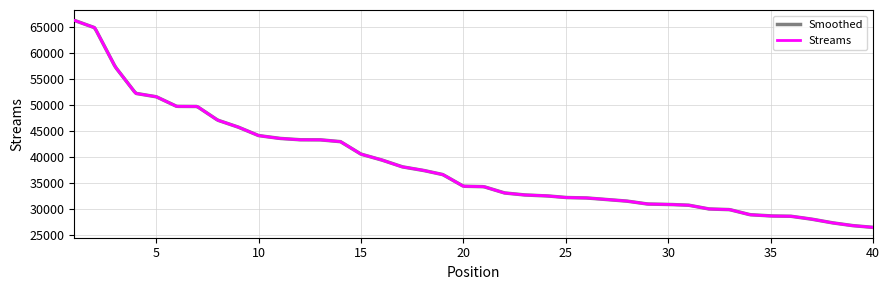

Between 10 and 12, which is larger?

10